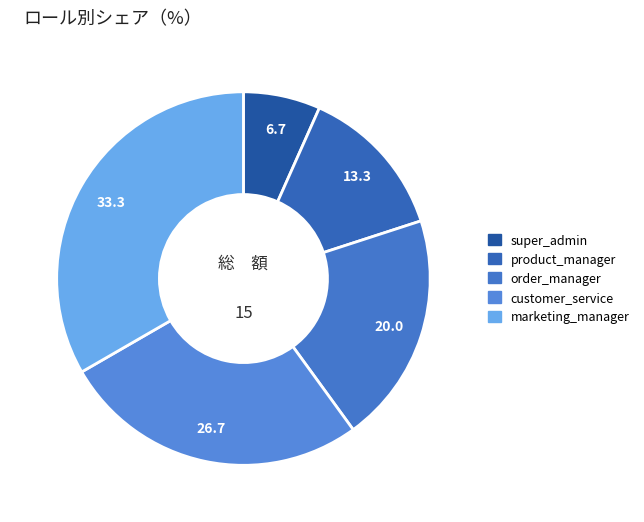

What is the ratio of the value at super_admin to the value at order_manager?

0.3